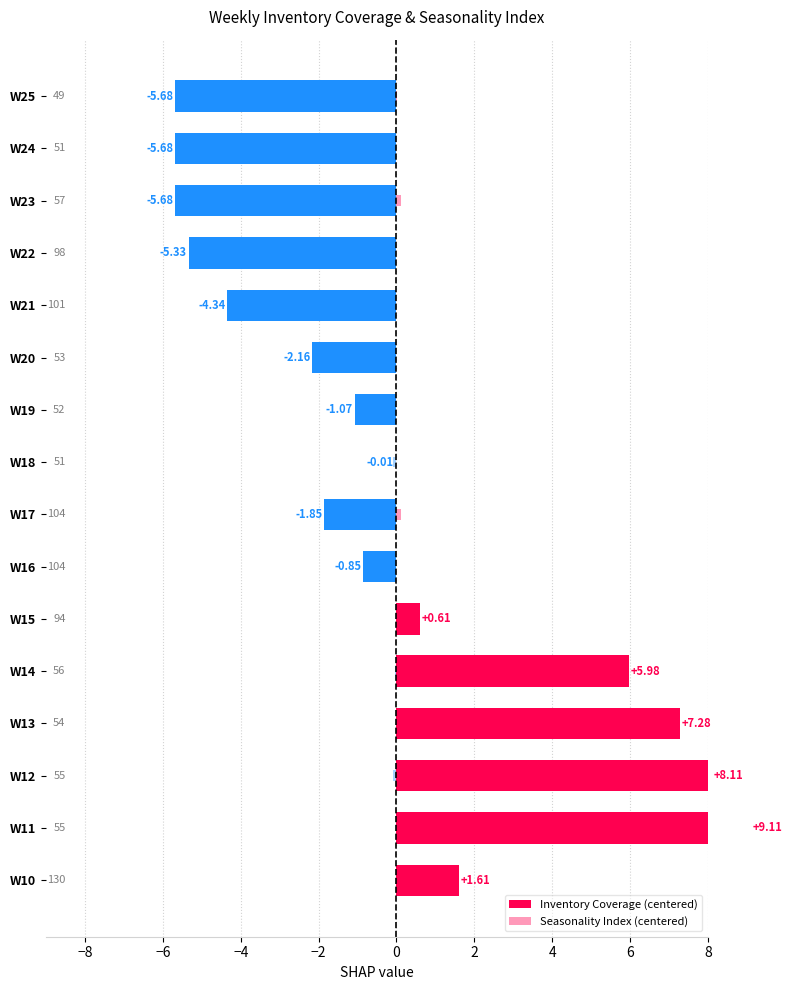

How many data points does each series have?

16